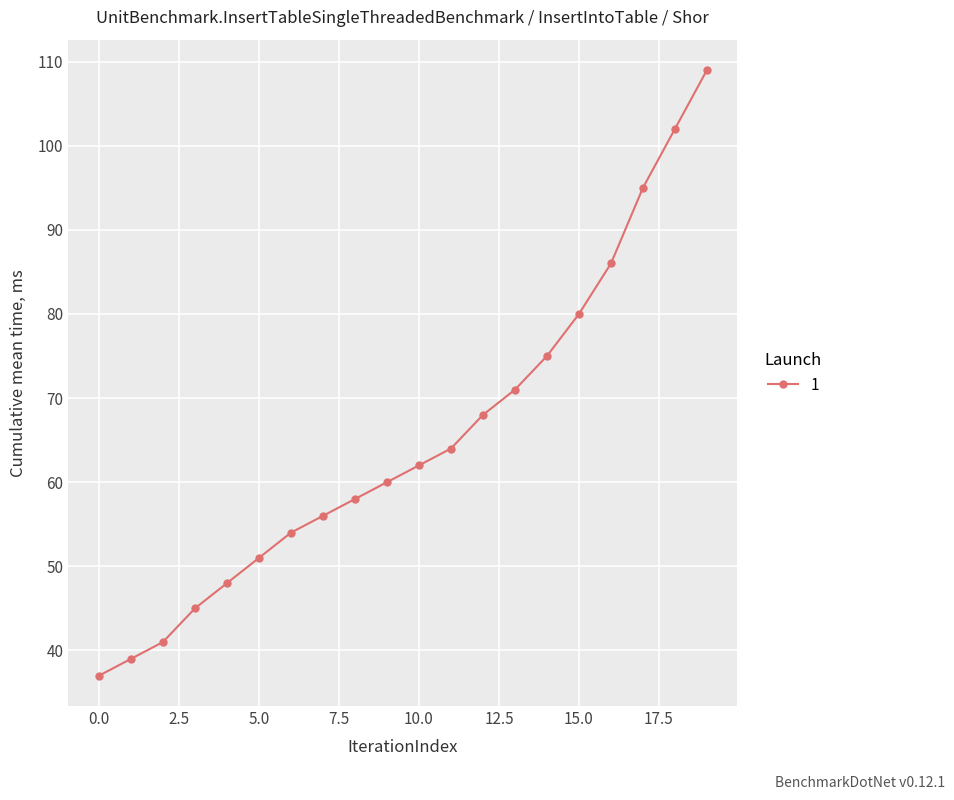

What is the smallest value displayed?

37